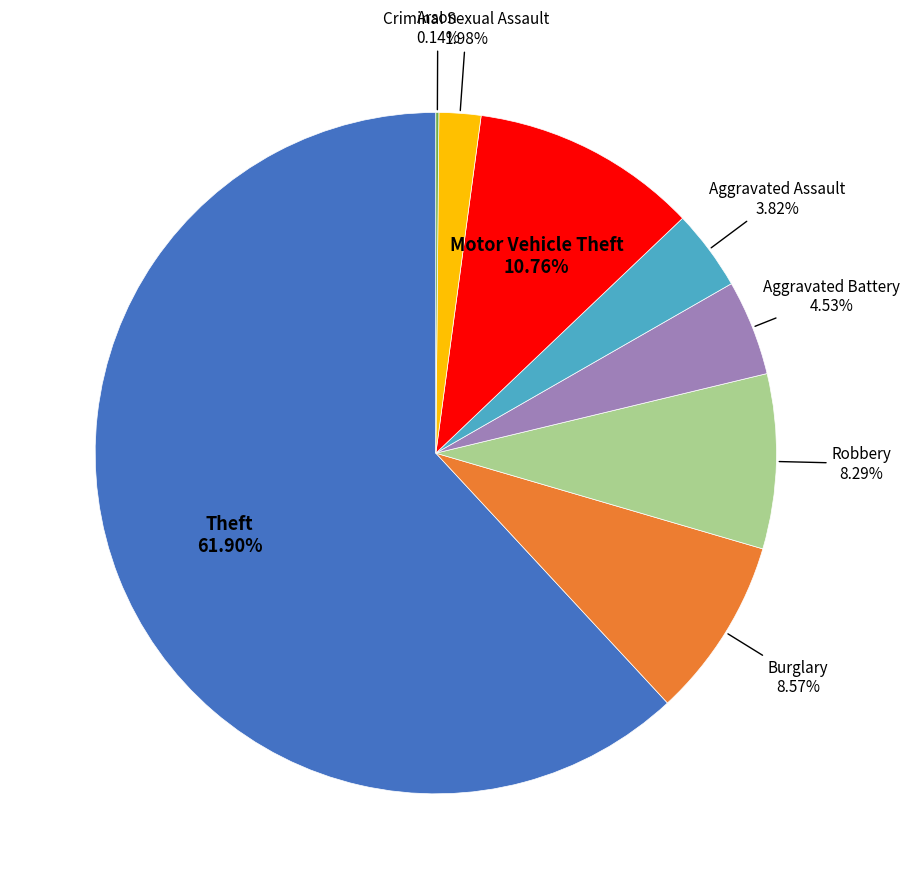

Does any single category account for the majority?

Yes